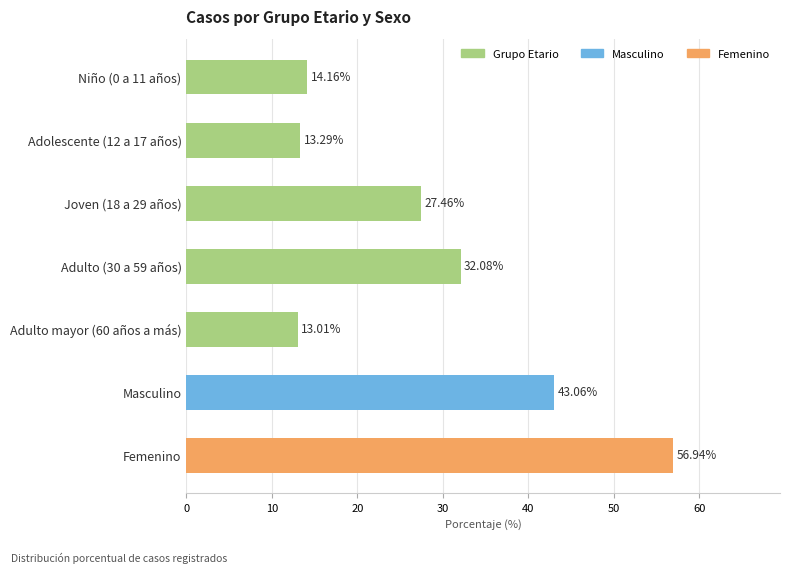

Rank the categories by value from highest to lowest.

Femenino, Masculino, Adulto (30 a 59 años), Joven (18 a 29 años), Niño (0 a 11 años), Adolescente (12 a 17 años), Adulto mayor (60 años a más)